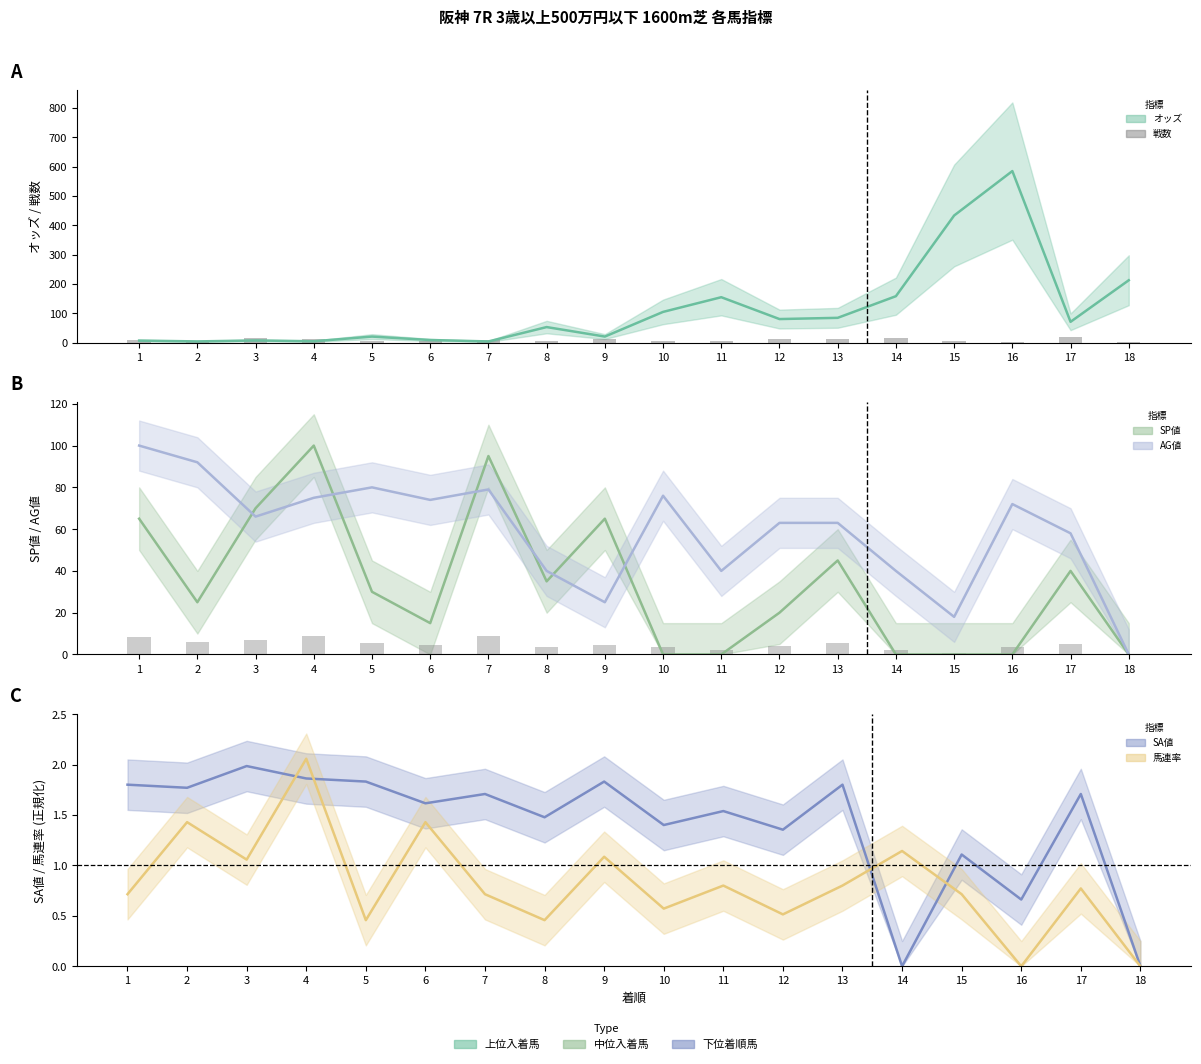

Rank the categories by value from lowest to highest.

16, 18, 2, 6, 15, 10, 5, 8, 11, 1, 7, 4, 12, 9, 13, 14, 3, 17